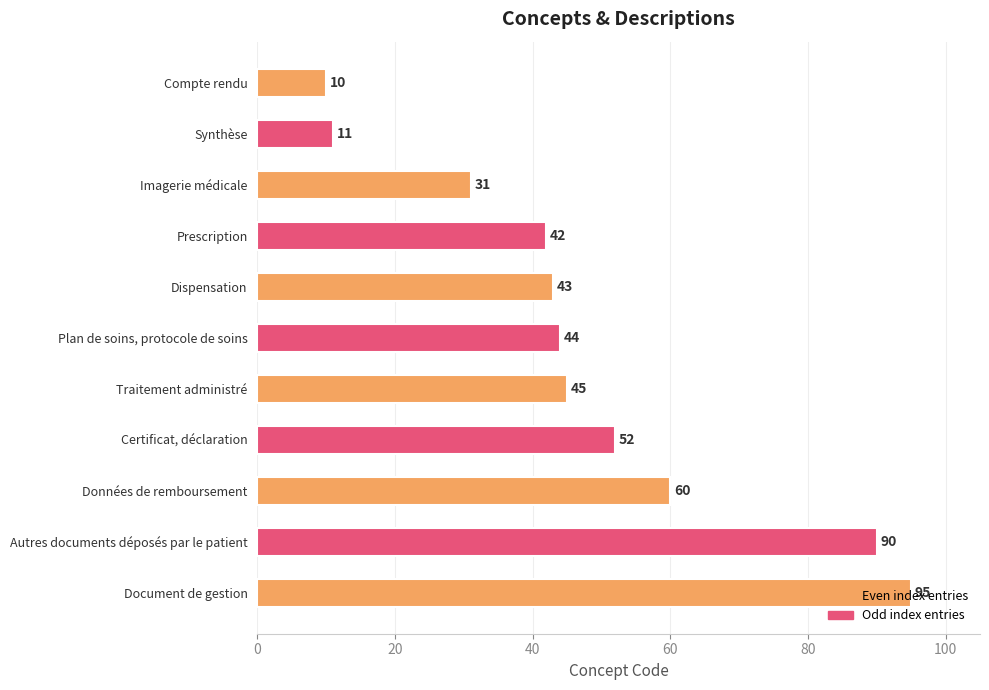

The chart shows a value of 76 at Dispensation. True or false?

False